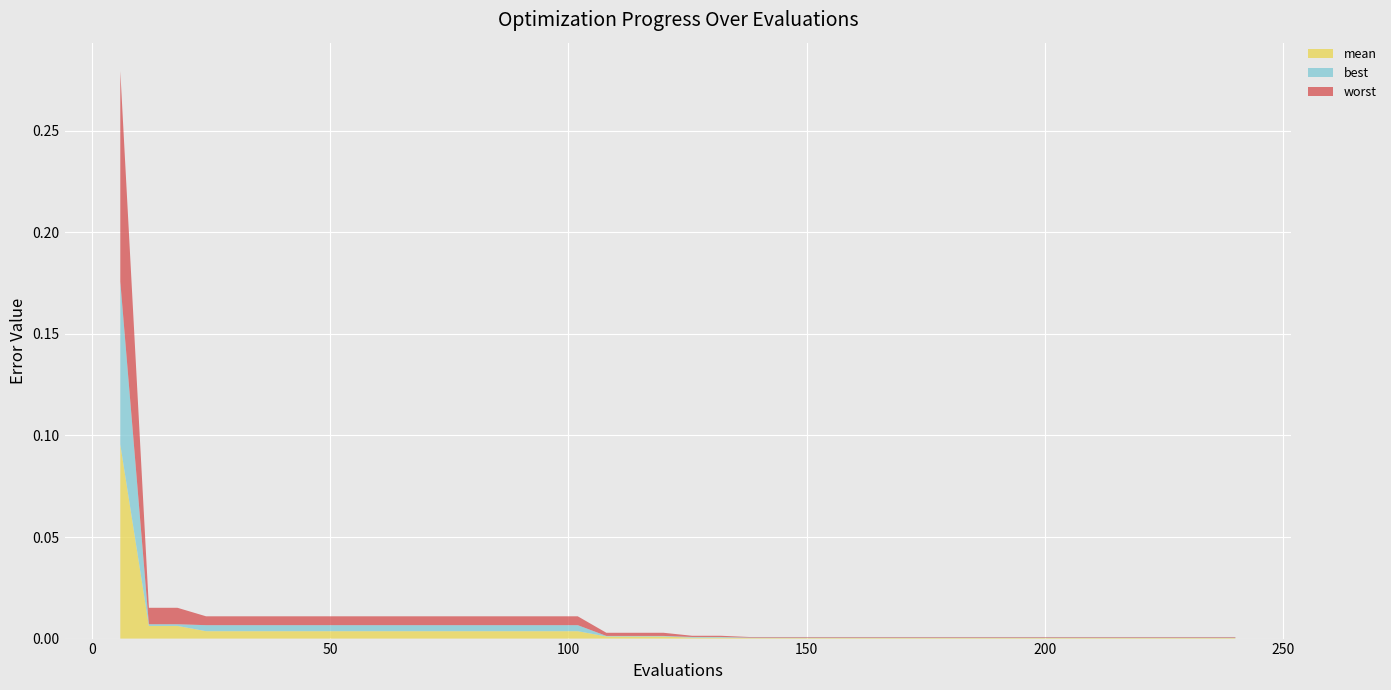

Reading right to left, list all the values displayed in this chart.

mean: 240=0.0	234=0.0	228=0.0	222=0.0	216=0.0	210=0.0	204=0.0	198=0.0	192=0.0	186=0.0	180=0.0	174=0.0	168=0.0	162=0.0	156=0.0	150=0.0	144=0.0	138=0.0	132=0.0	126=0.0	120=0.0	114=0.0	108=0.0	102=0.0	96=0.0	90=0.0	84=0.0	78=0.0	72=0.0	66=0.0	60=0.0	54=0.0	48=0.0	42=0.0	36=0.0	30=0.0	24=0.0	18=0.0	12=0.0	6=0.1
best: 240=0.0	234=0.0	228=0.0	222=0.0	216=0.0	210=0.0	204=0.0	198=0.0	192=0.0	186=0.0	180=0.0	174=0.0	168=0.0	162=0.0	156=0.0	150=0.0	144=0.0	138=0.0	132=0.0	126=0.0	120=0.0	114=0.0	108=0.0	102=0.0	96=0.0	90=0.0	84=0.0	78=0.0	72=0.0	66=0.0	60=0.0	54=0.0	48=0.0	42=0.0	36=0.0	30=0.0	24=0.0	18=0.0	12=0.0	6=0.1
worst: 240=0.0	234=0.0	228=0.0	222=0.0	216=0.0	210=0.0	204=0.0	198=0.0	192=0.0	186=0.0	180=0.0	174=0.0	168=0.0	162=0.0	156=0.0	150=0.0	144=0.0	138=0.0	132=0.0	126=0.0	120=0.0	114=0.0	108=0.0	102=0.0	96=0.0	90=0.0	84=0.0	78=0.0	72=0.0	66=0.0	60=0.0	54=0.0	48=0.0	42=0.0	36=0.0	30=0.0	24=0.0	18=0.0	12=0.0	6=0.1